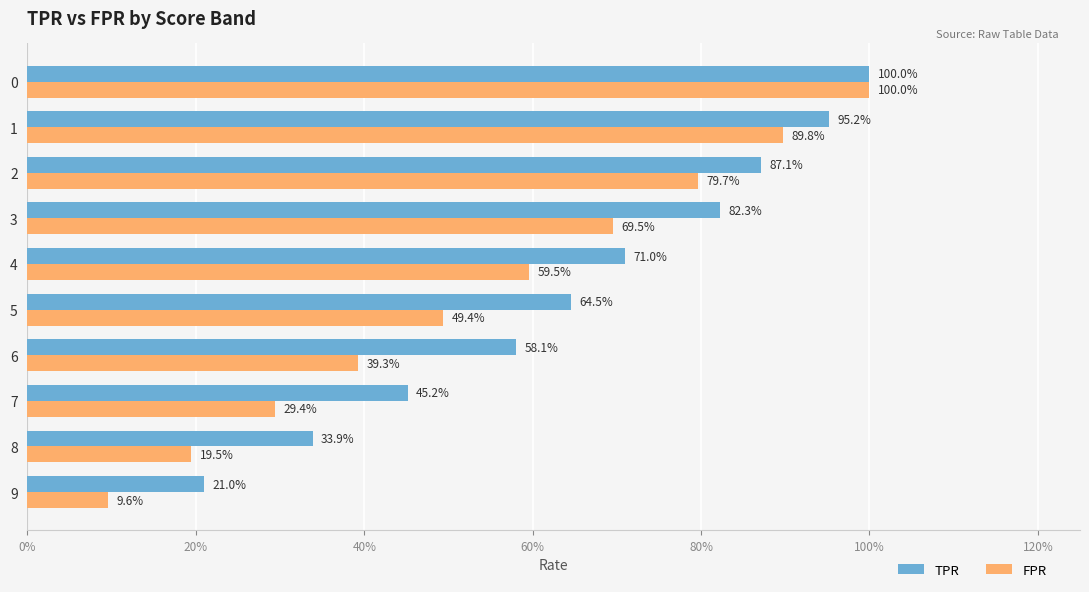

How many FPR values are between 0 and 1?

10